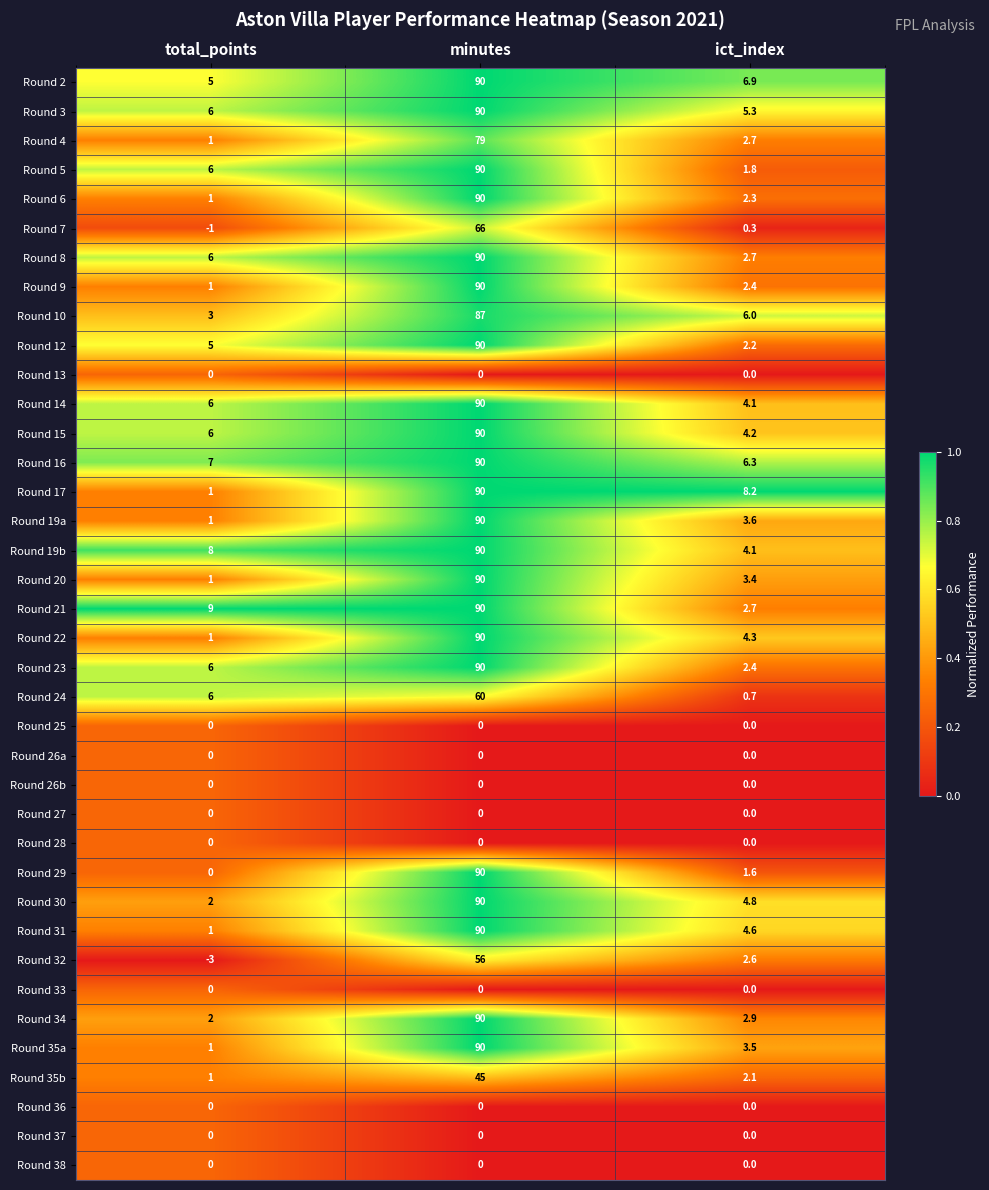

What is the sum of the Round 15 values at minutes and total_points?

96.0